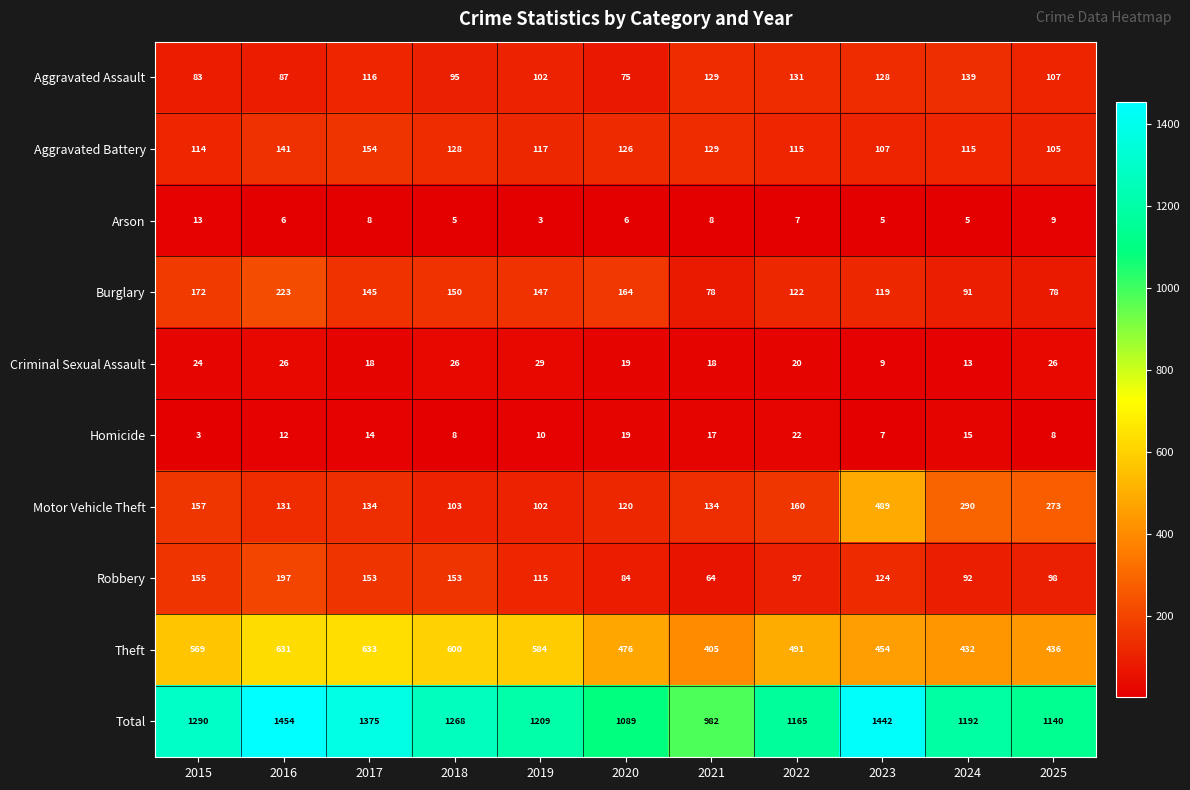

What is the difference between the Aggravated Assault values at 2015 and 2016?

4